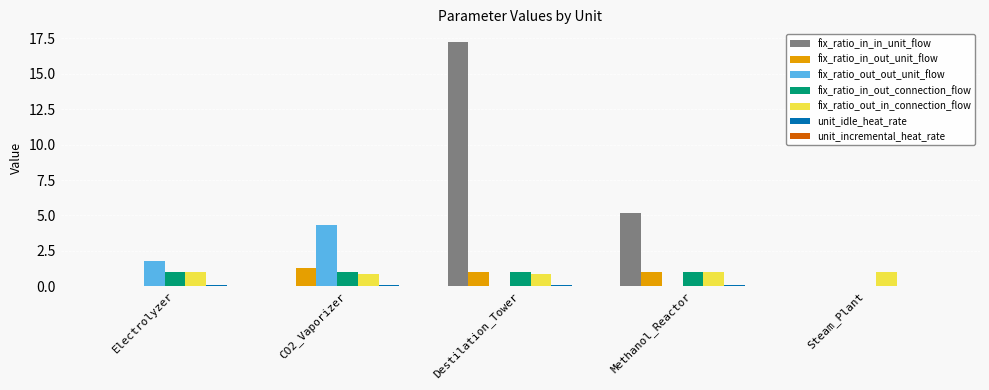

Which series has the widest spread of values?

fix_ratio_in_in_unit_flow